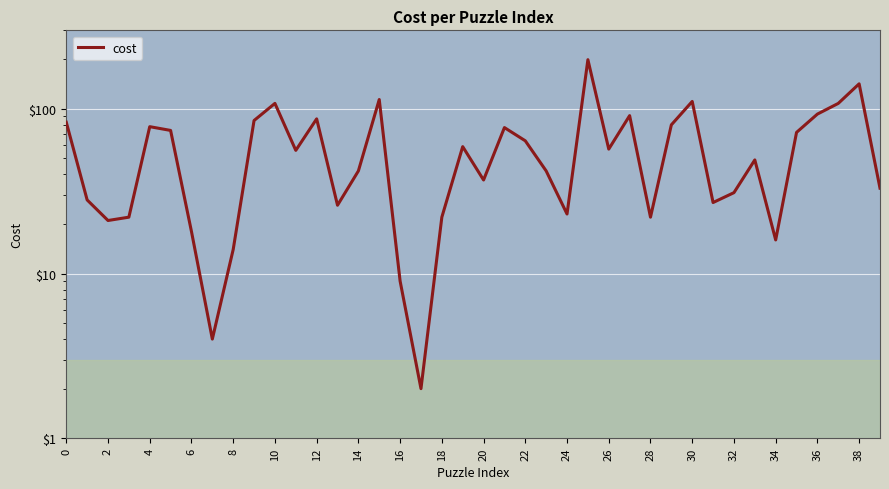

True or false: the data shows 42 at 23.

True